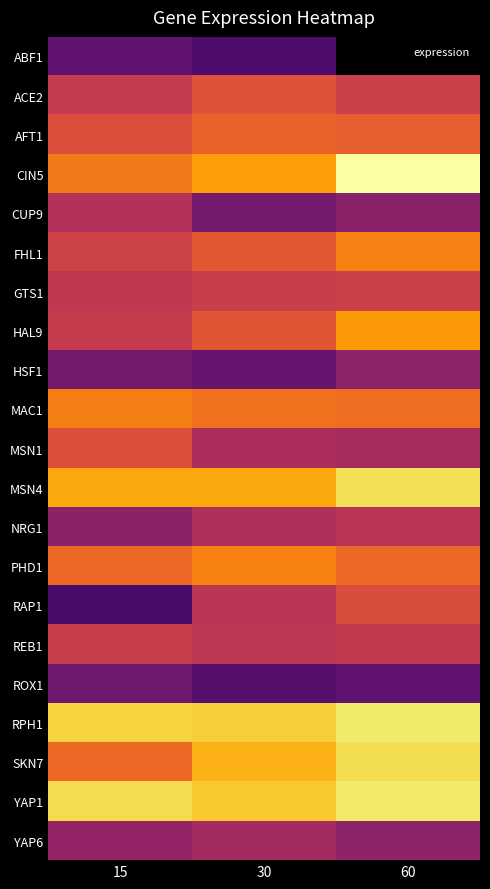

What is the greatest value displayed?

1.8